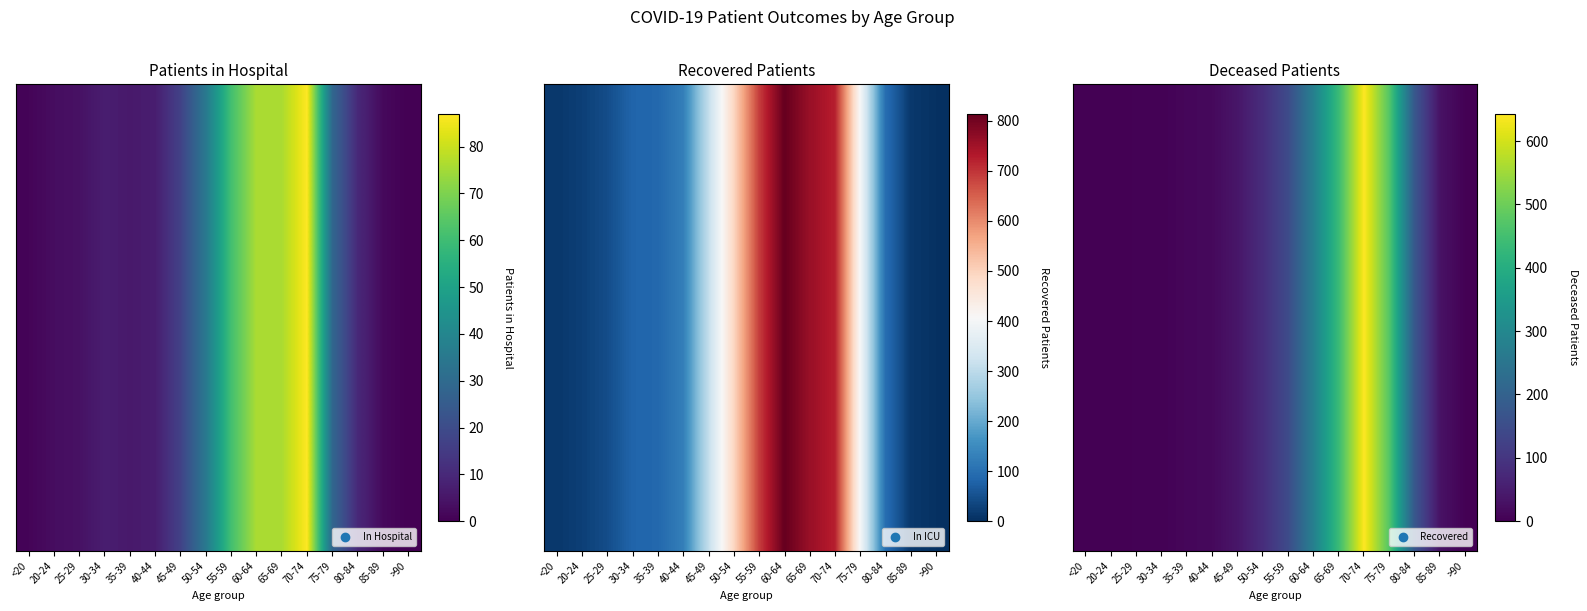

Is it true that the value at 20-24 is -296?

False